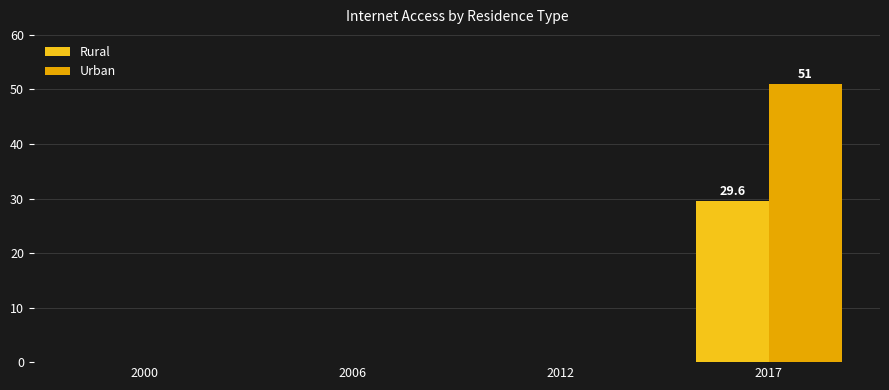

Is it true that Rural equals 29.6 at 2017?

True